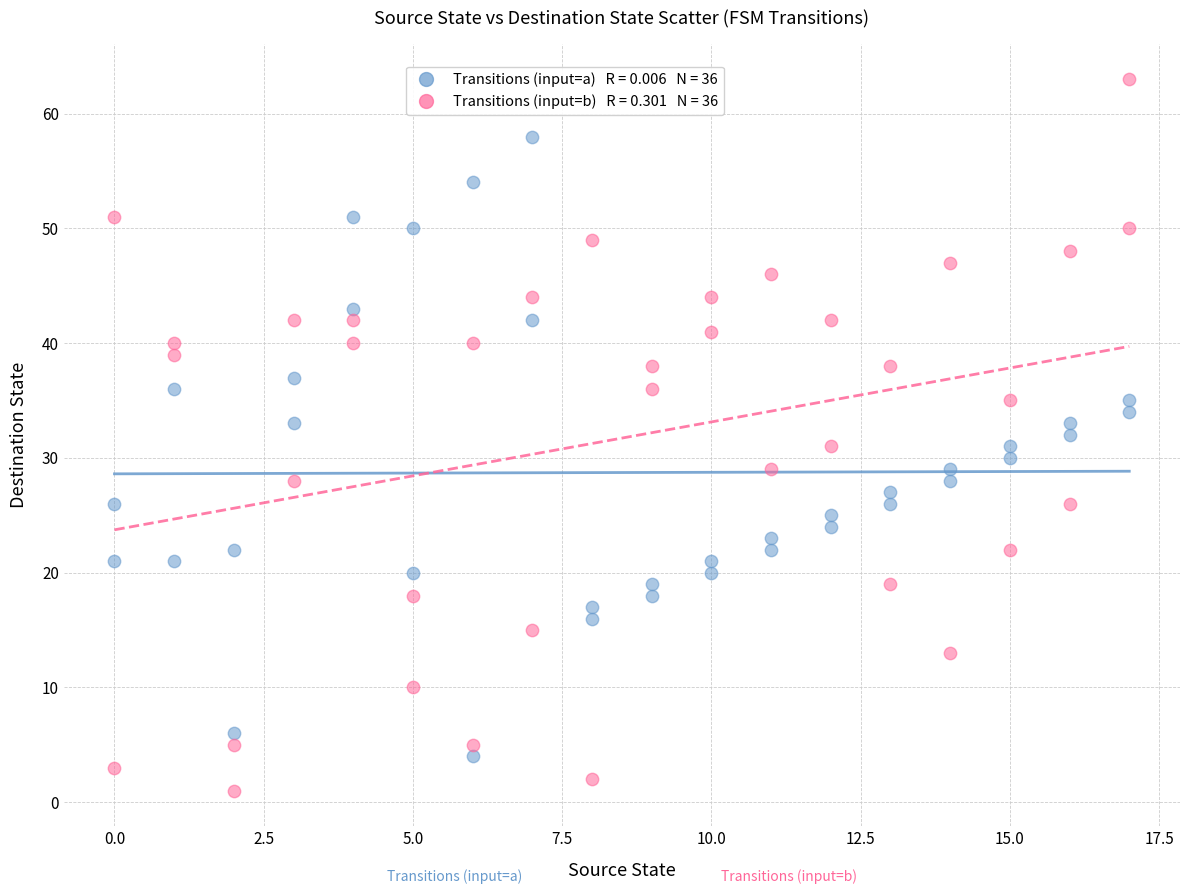

Across all data points, what is the range of Y values (max minus min)?

62